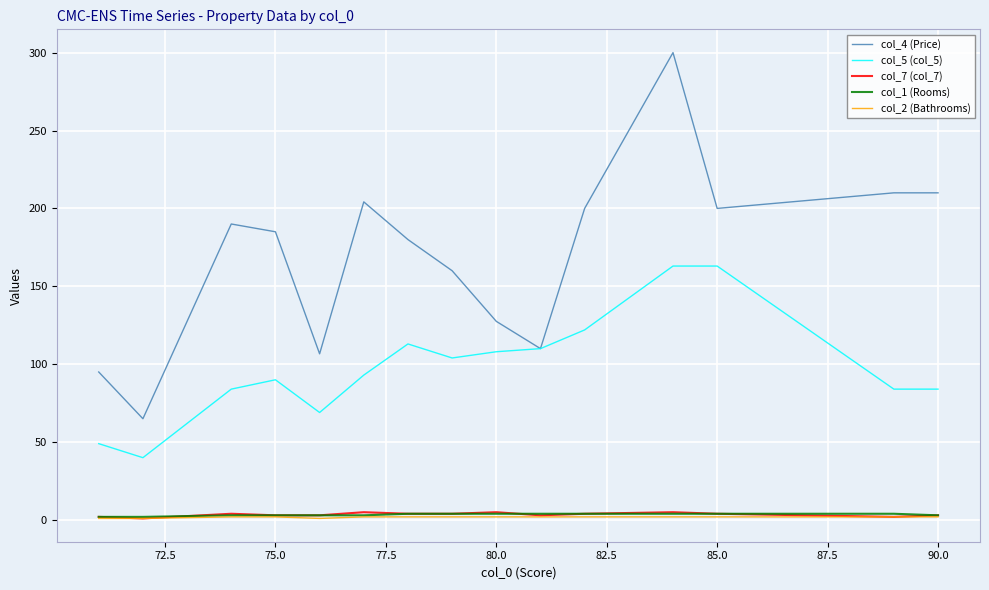

True or false: col_4 (Price) and col_2 (Bathrooms) intersect in this chart.

False